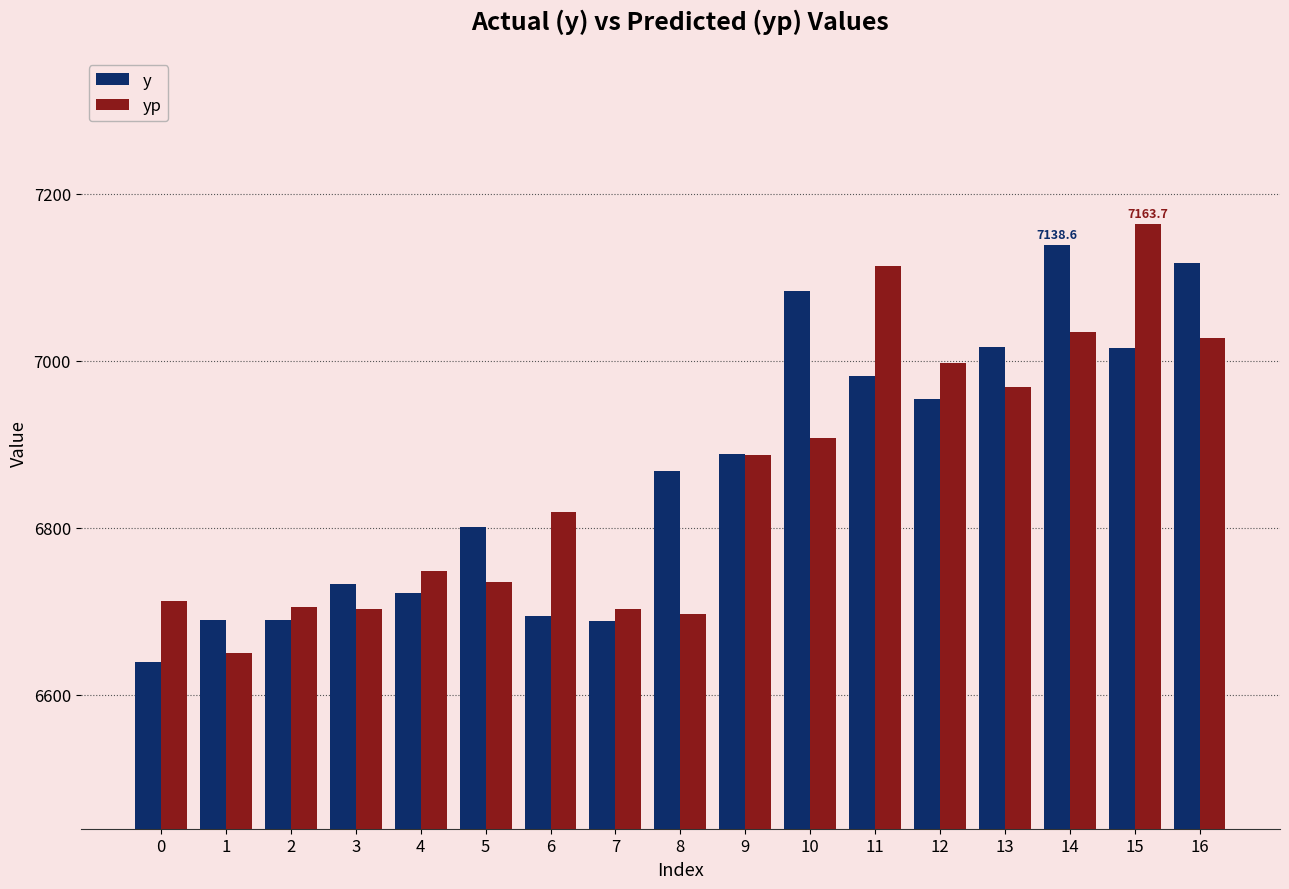

How many bars are there in each group?

2